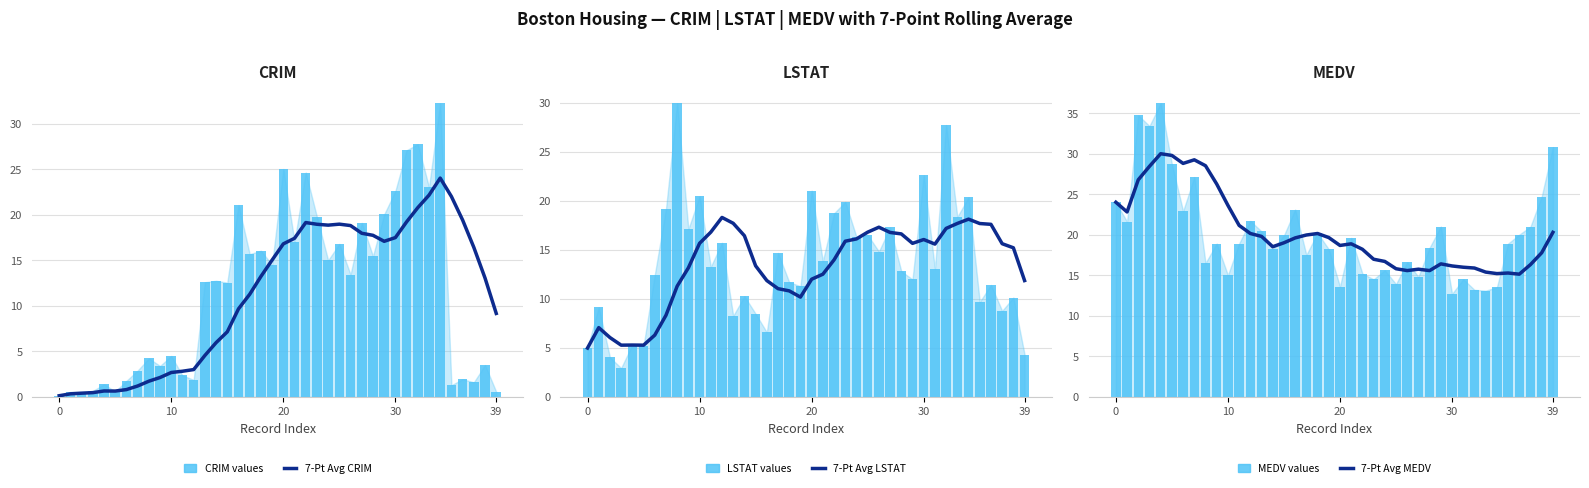

Which series has the largest total across all categories?

7-Pt Avg MEDV